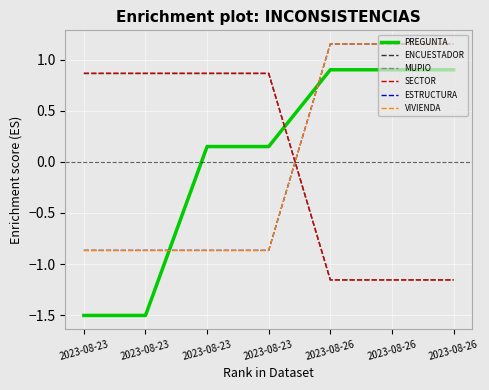

Does the chart have visible grid lines?

Yes